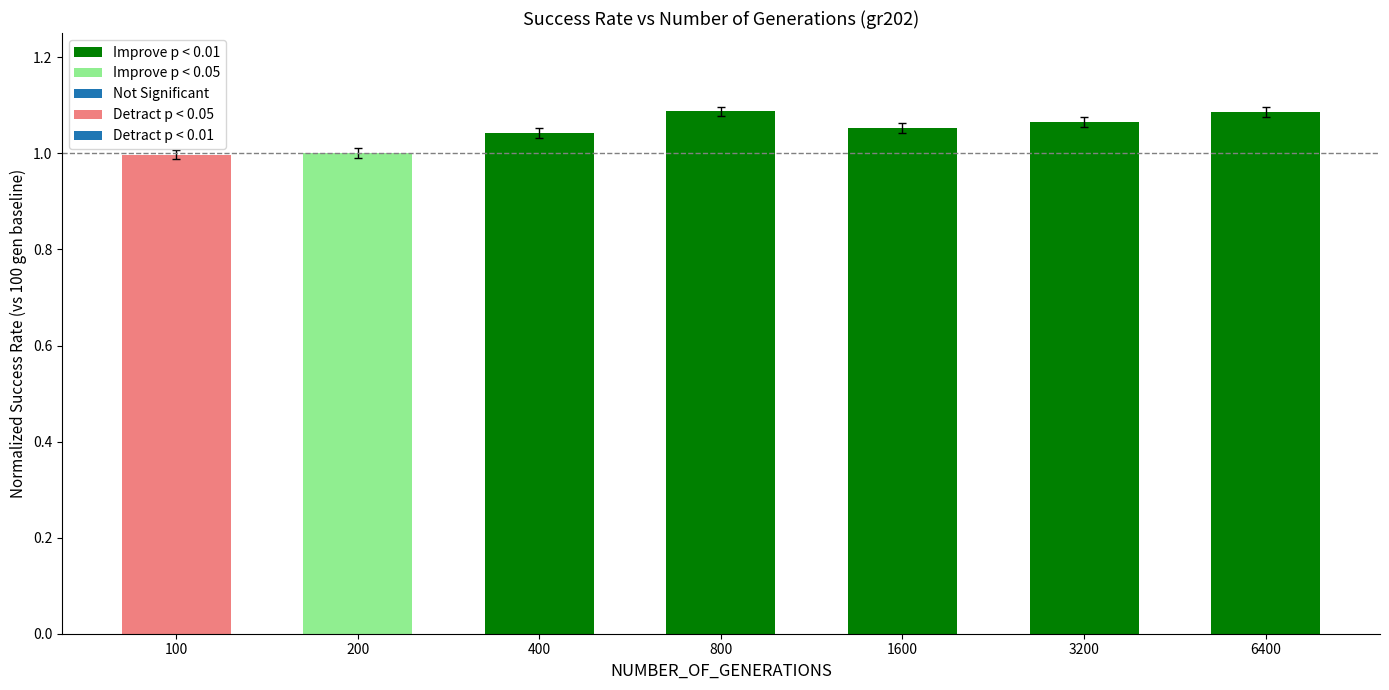

What is the minimum value shown in the chart?

1.0